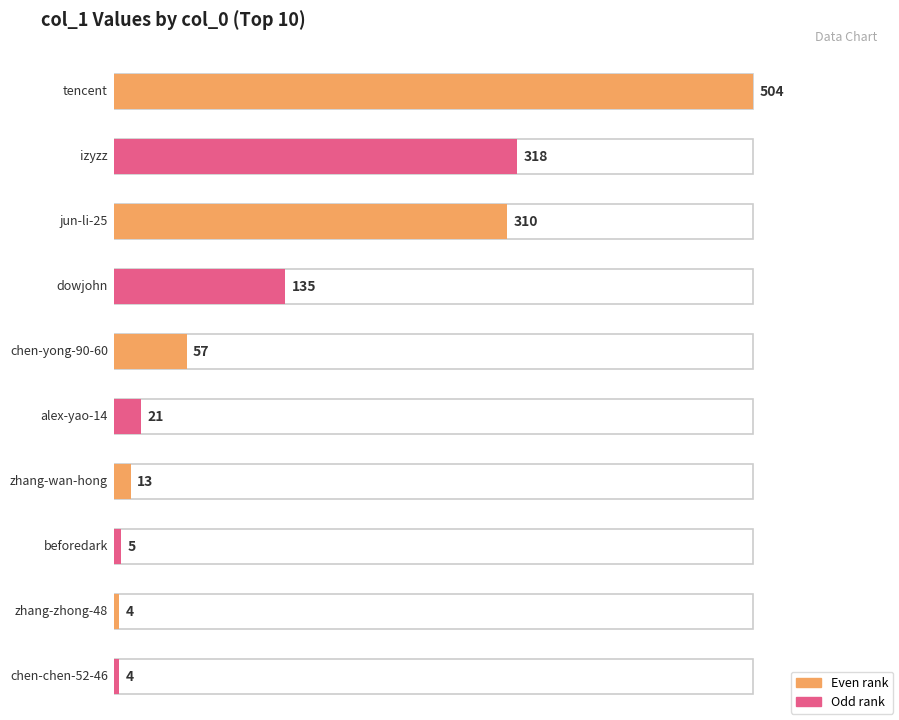

Does the chart contain any negative values?

No